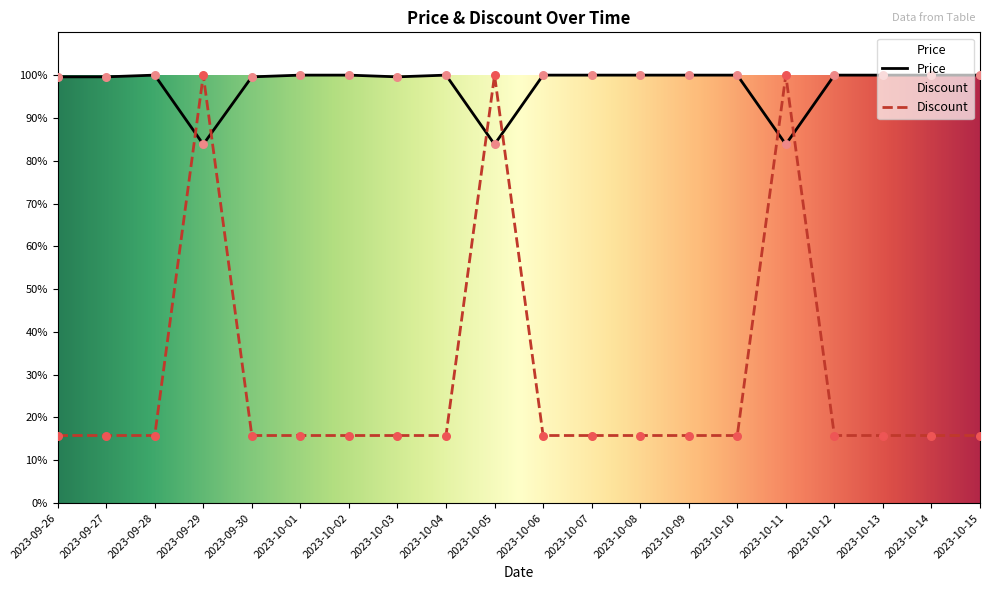

Which series has the widest spread of Y values?

Discount